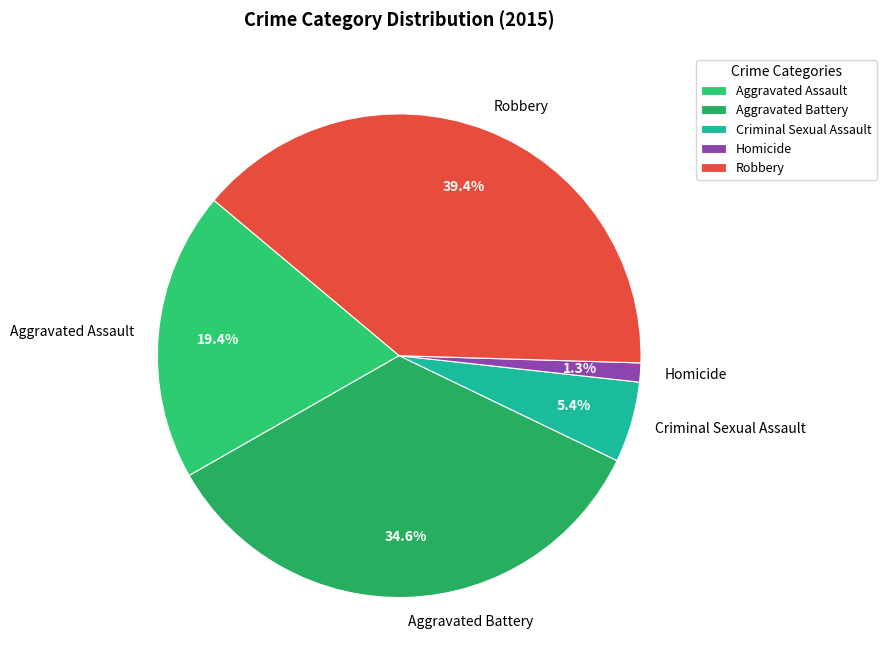

To the nearest percent, what is the combined percentage of Robbery and Criminal Sexual Assault?

45%